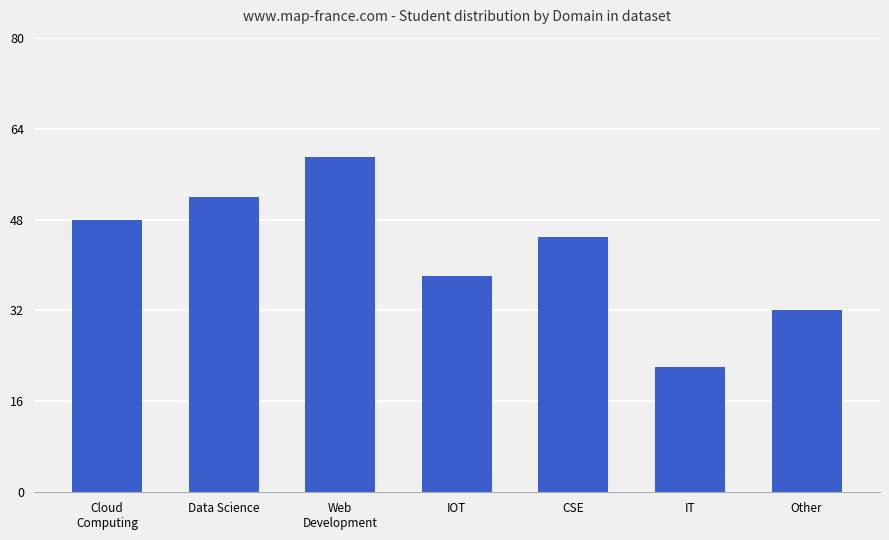

List the labels in order of value, largest first.

Web
Development, Data Science, Cloud
Computing, CSE, IOT, Other, IT